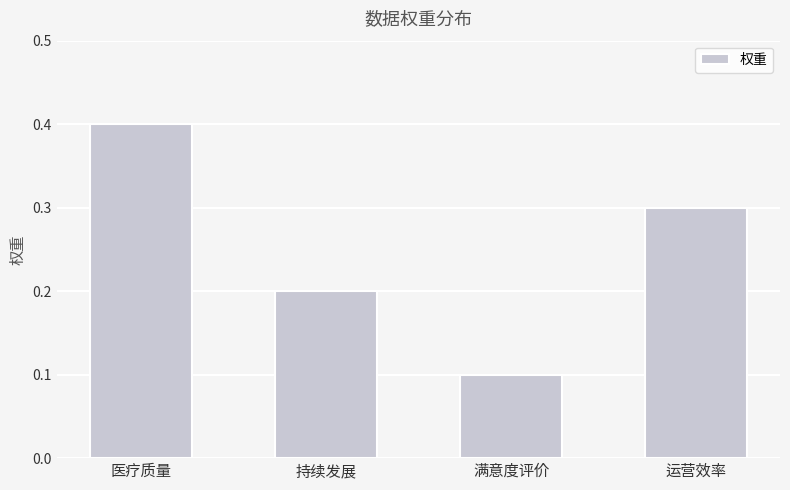

What is the value of the 2nd bar from the left?

0.2